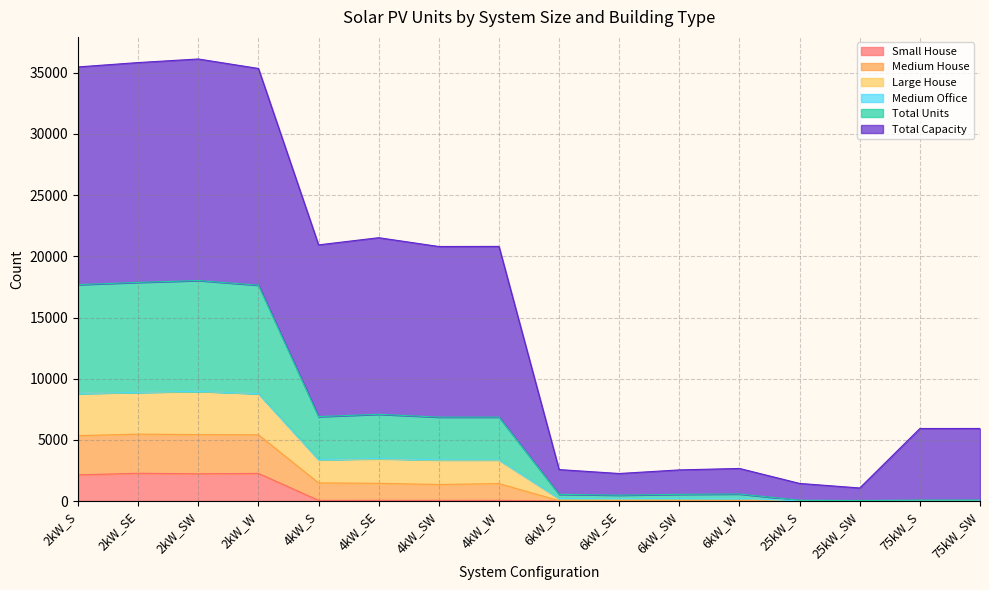

The value of Total Units at 6kW_SW is 215. True or false?

True